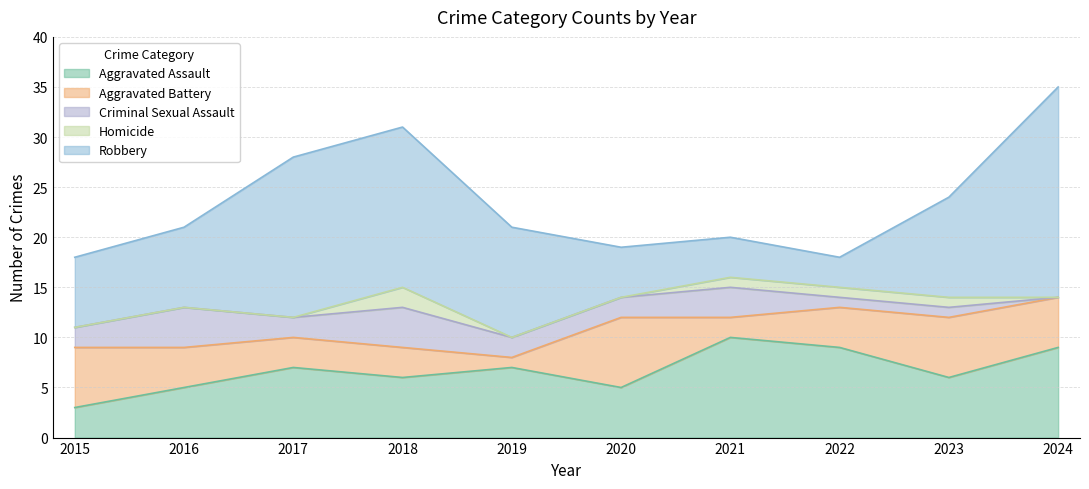

Between 2016 and 2015, which is larger?

2016